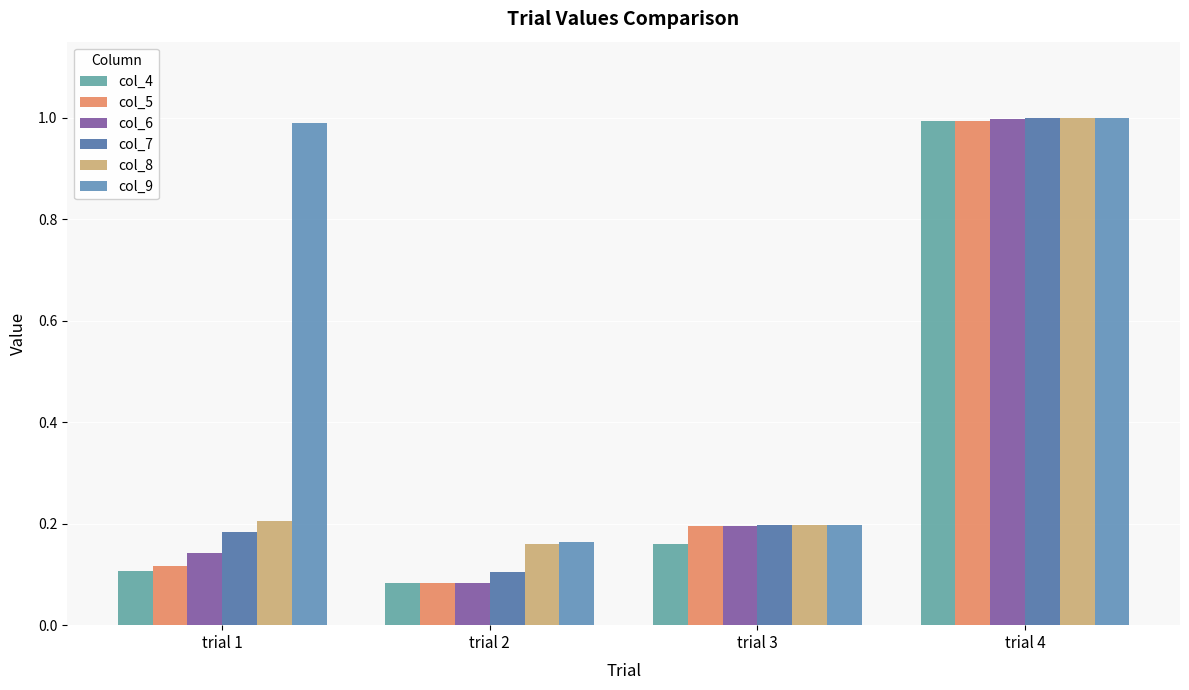

What is the difference between the maximum and minimum values in the col_9 series?

0.8